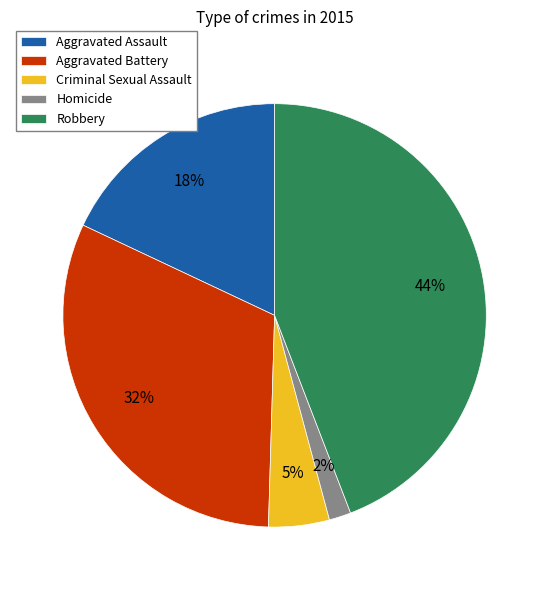

Is it true that Aggravated Battery is 37% of the pie?

False